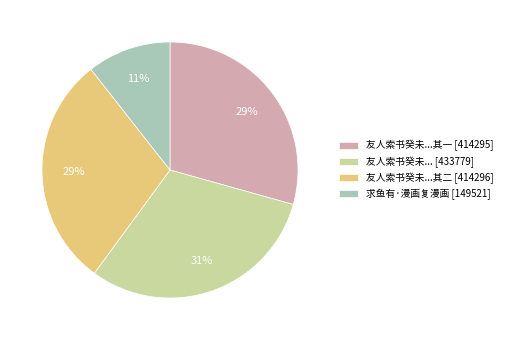

To the nearest percent, what is the average slice percentage?

25%